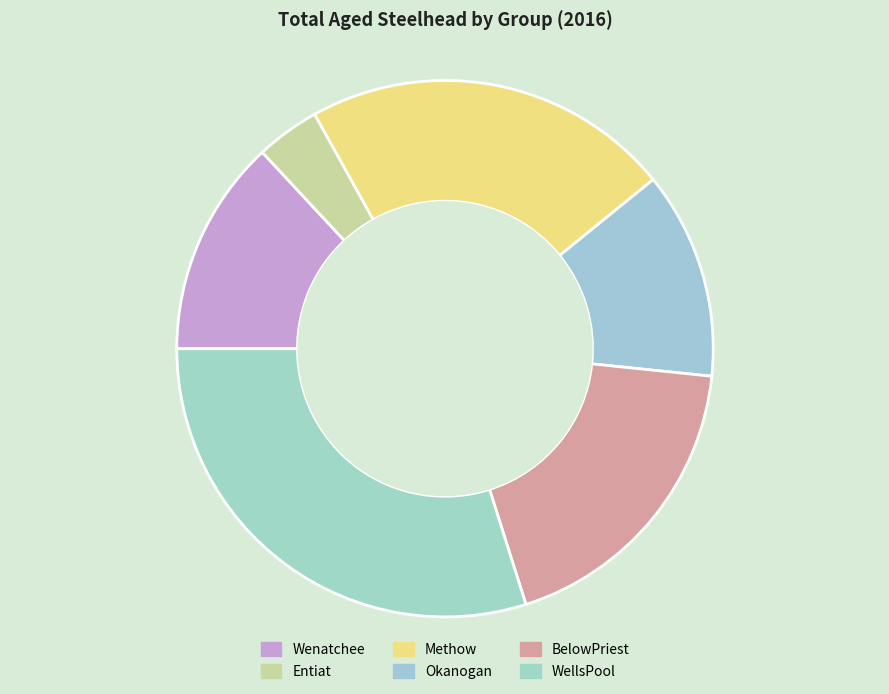

What is the total percentage of BelowPriest and WellsPool?

48.4%